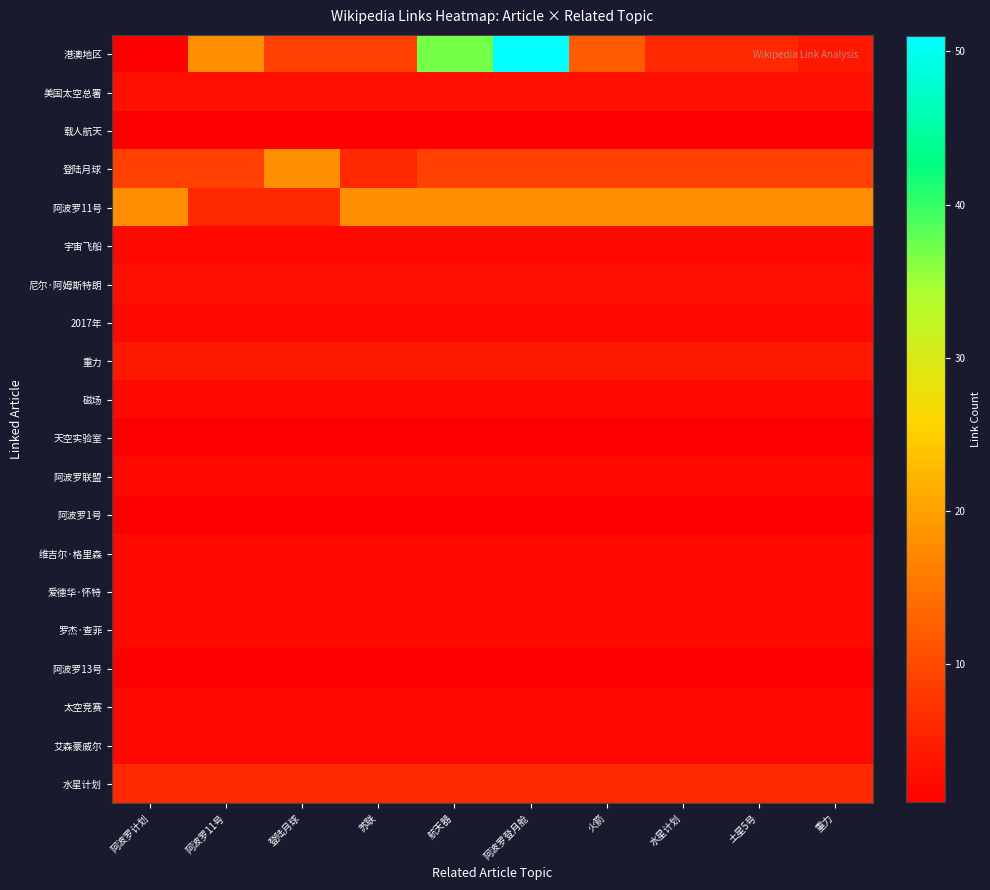

At which category is the sum across all series the highest?

阿波罗登月舱